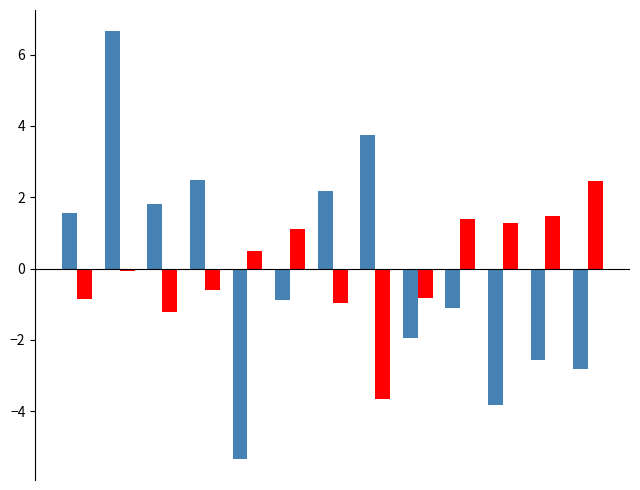

What is the minimum value shown in the chart?

-5.3